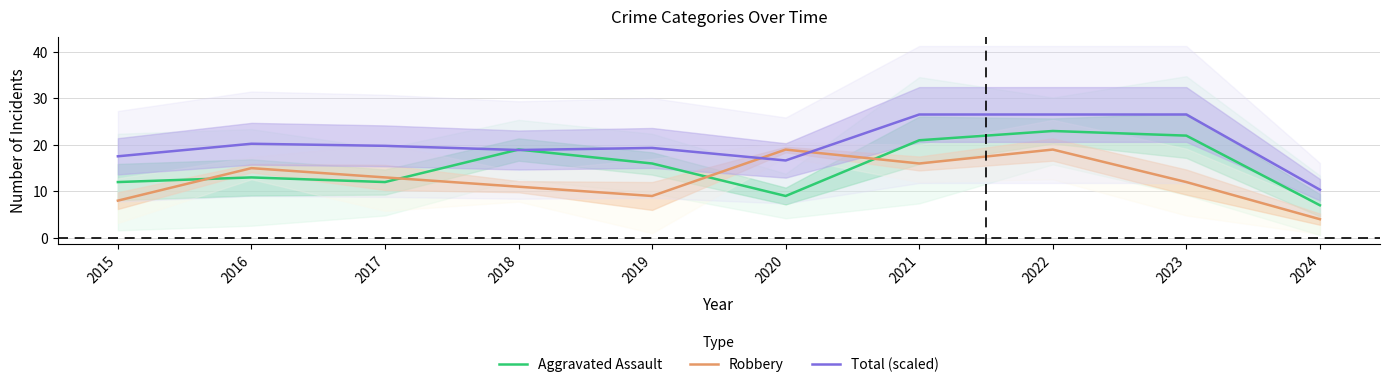

Where is the first local maximum for Aggravated Assault?

2016